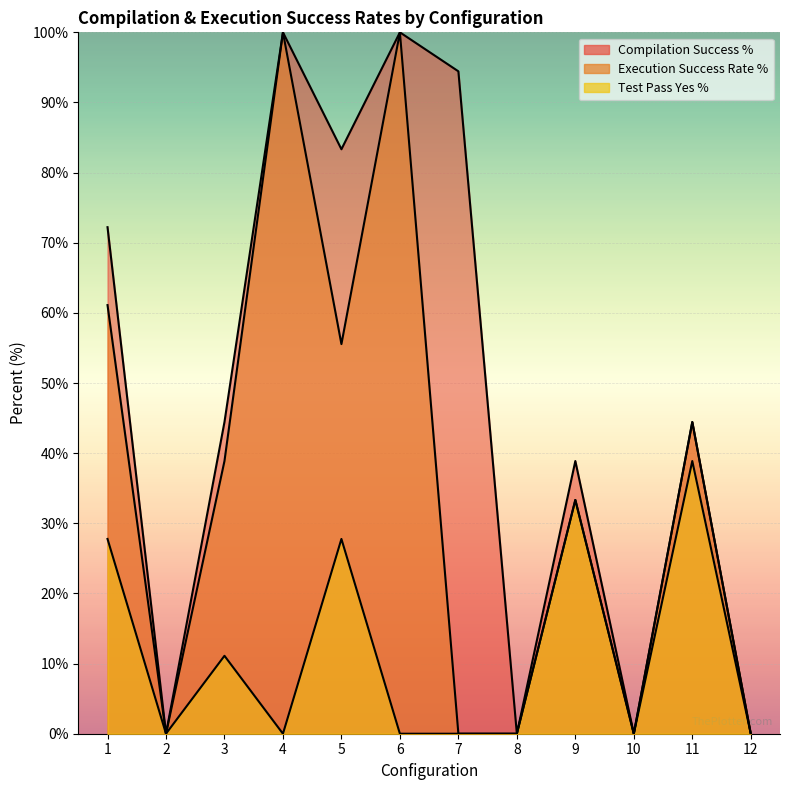

What is the sum of the test_pass_Yes_percent values at 3 and 12?

11.1